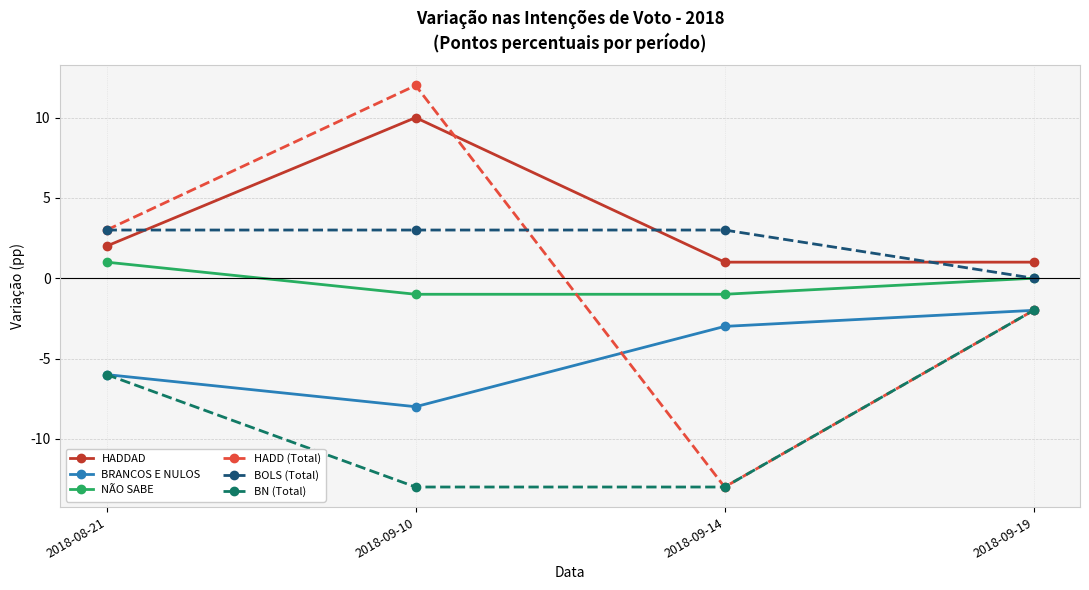

What is the lowest value of the BRANCOS E NULOS series?

-8